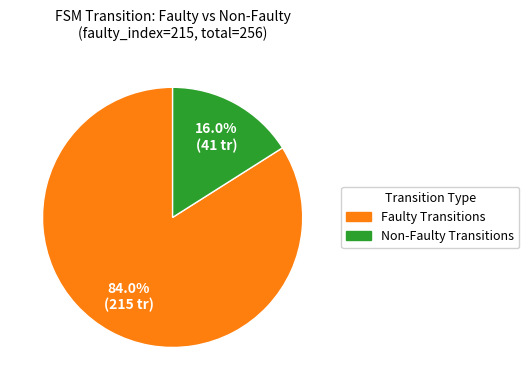

How many segments does this pie chart have?

2